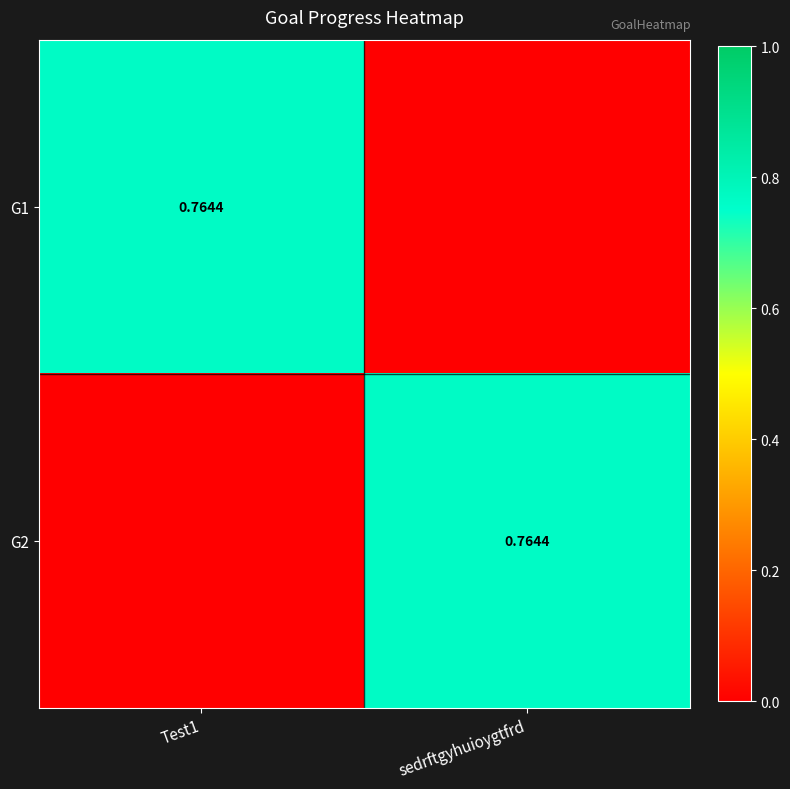

At which category is the sum across all series the highest?

Test1